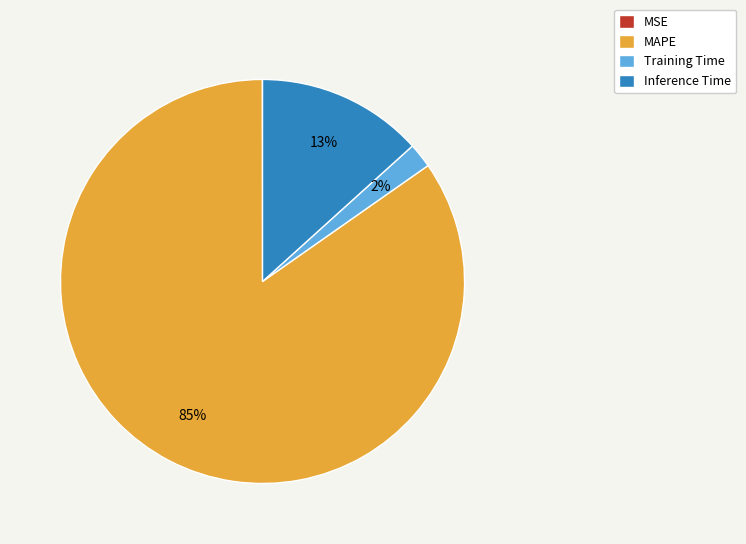

To the nearest percent, what percentage of the pie is Training Time?

2%